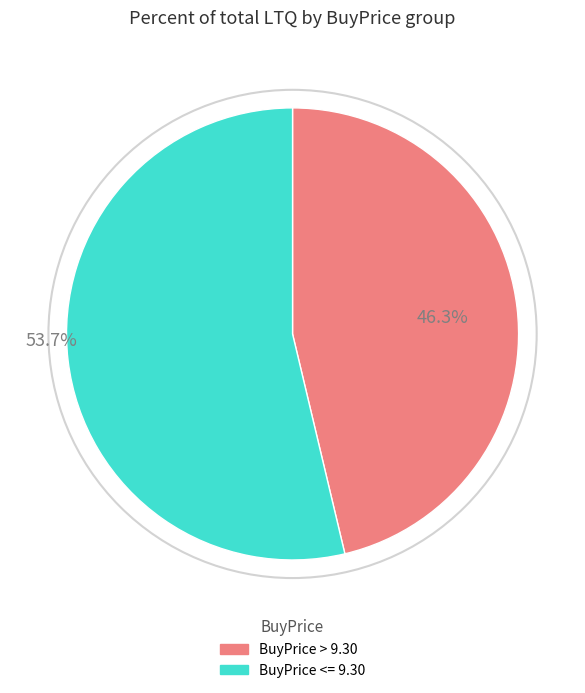

How many segments does this pie chart have?

2